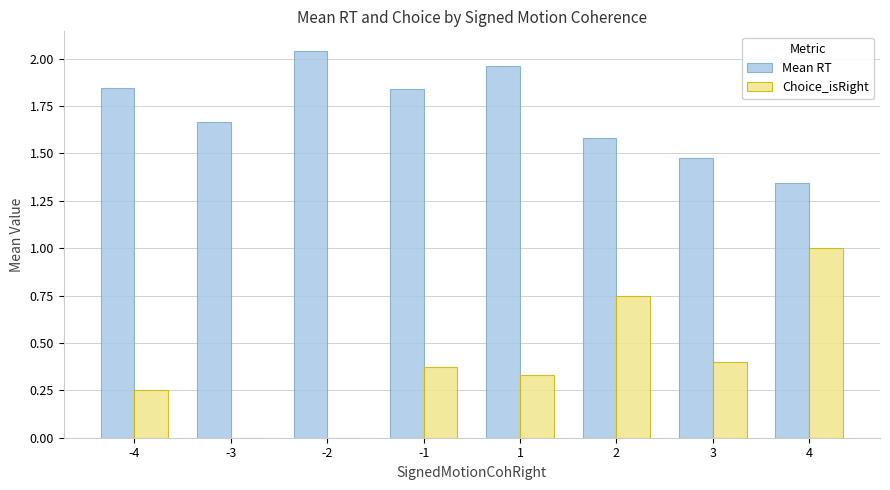

How many groups of bars are there?

8